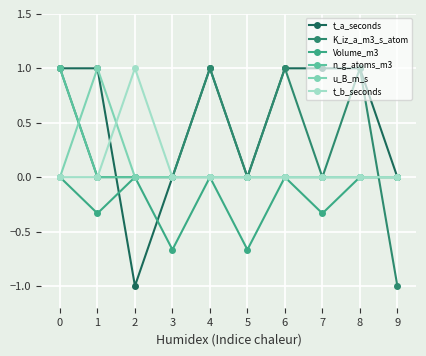

Which series has the largest total across all categories?

t_a_seconds